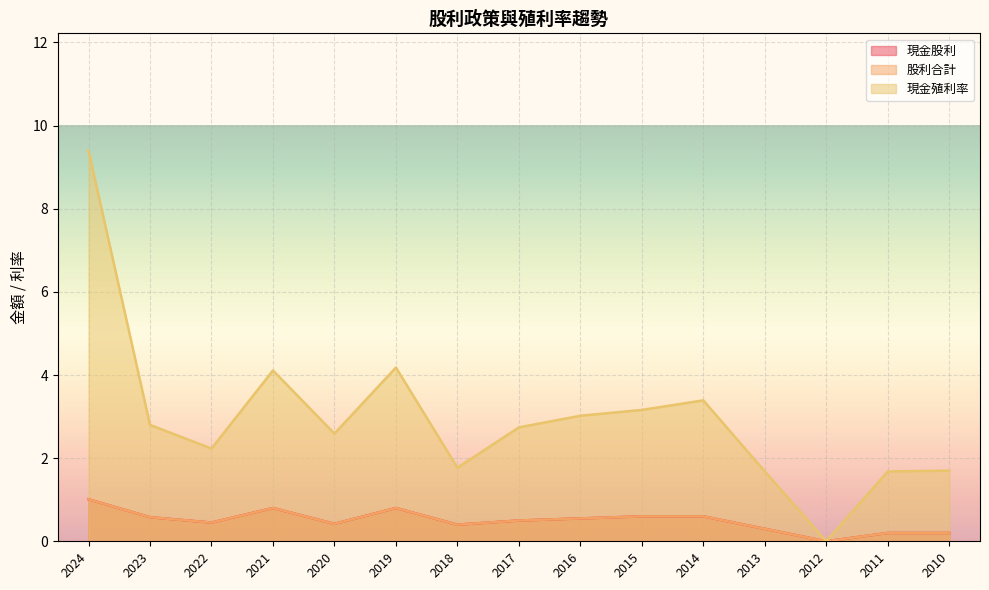

What is the value of the 現金股利 point at the 14th from the left?

0.2